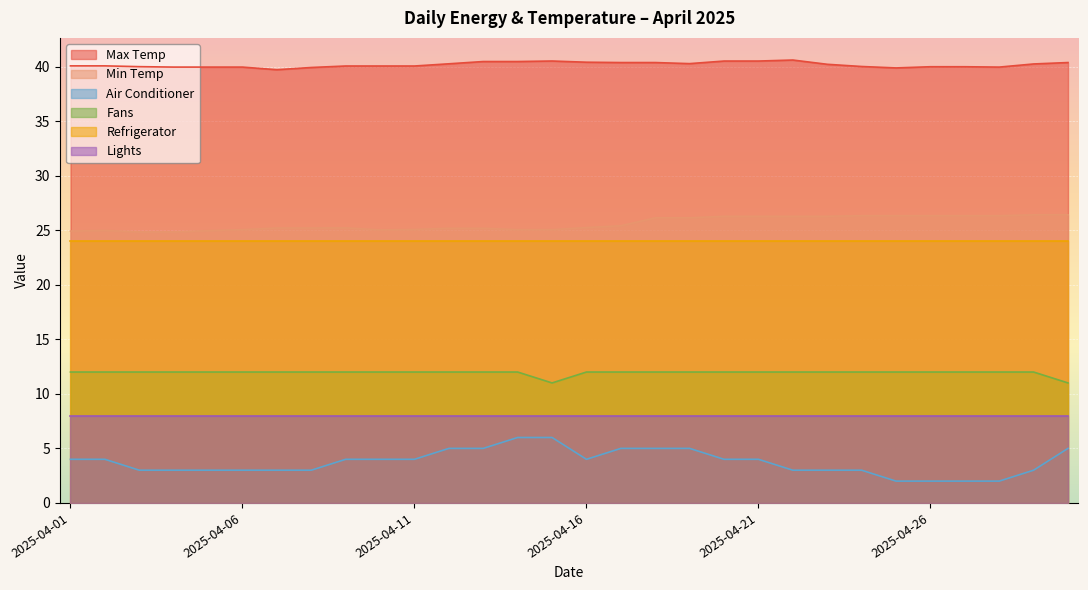

At which category does the chart reach its peak across all series?

2025-04-22